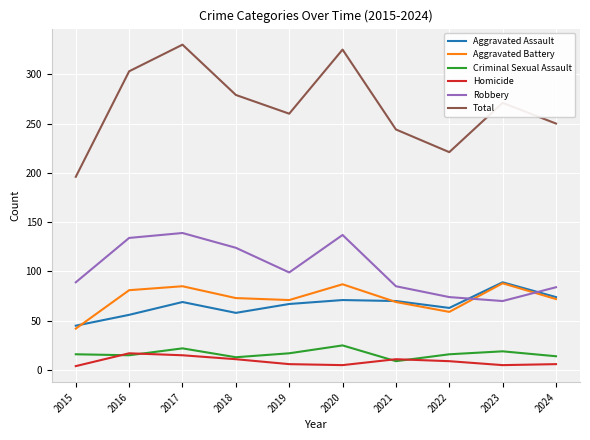

How many lines are shown in the chart?

6